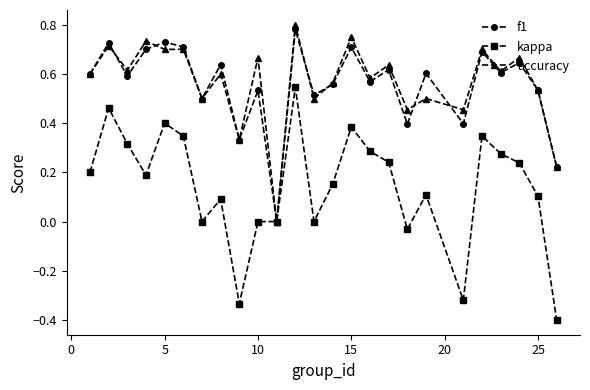

Which series has the largest range (max minus min)?

kappa